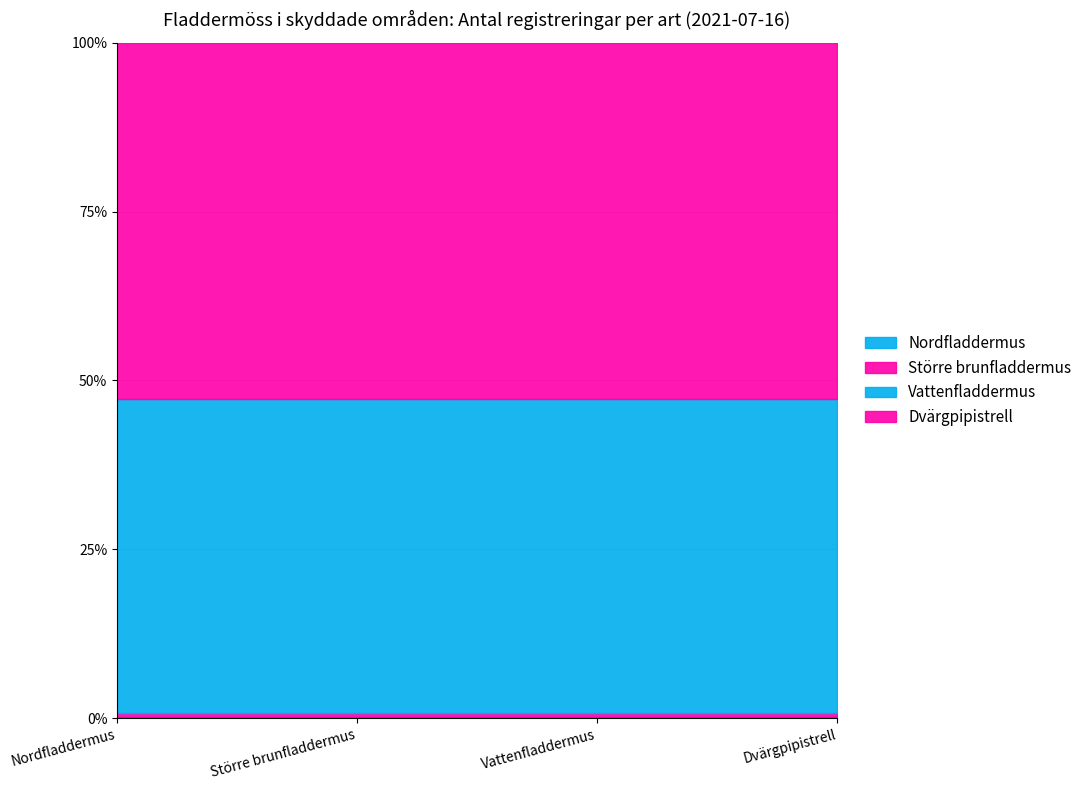

Reading right to left, what are all the values shown in this chart?

4	2	389	441